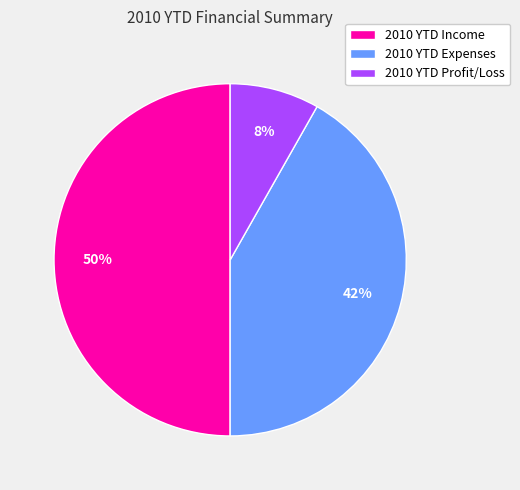

Combined, do 2010 YTD Profit/Loss and 2010 YTD Income account for over 50%?

Yes